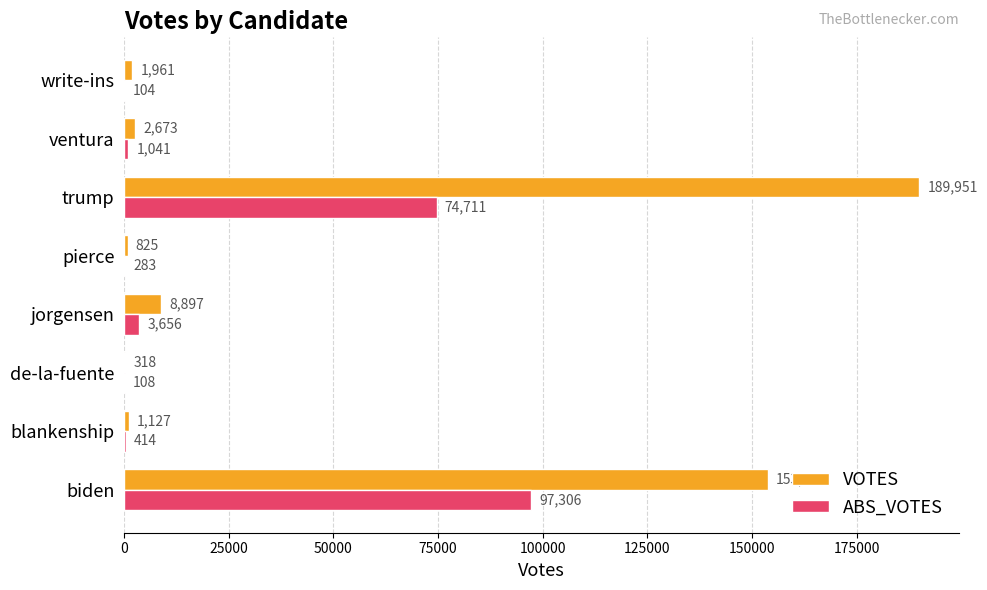

What value does the ABS_VOTES series have at pierce?

283